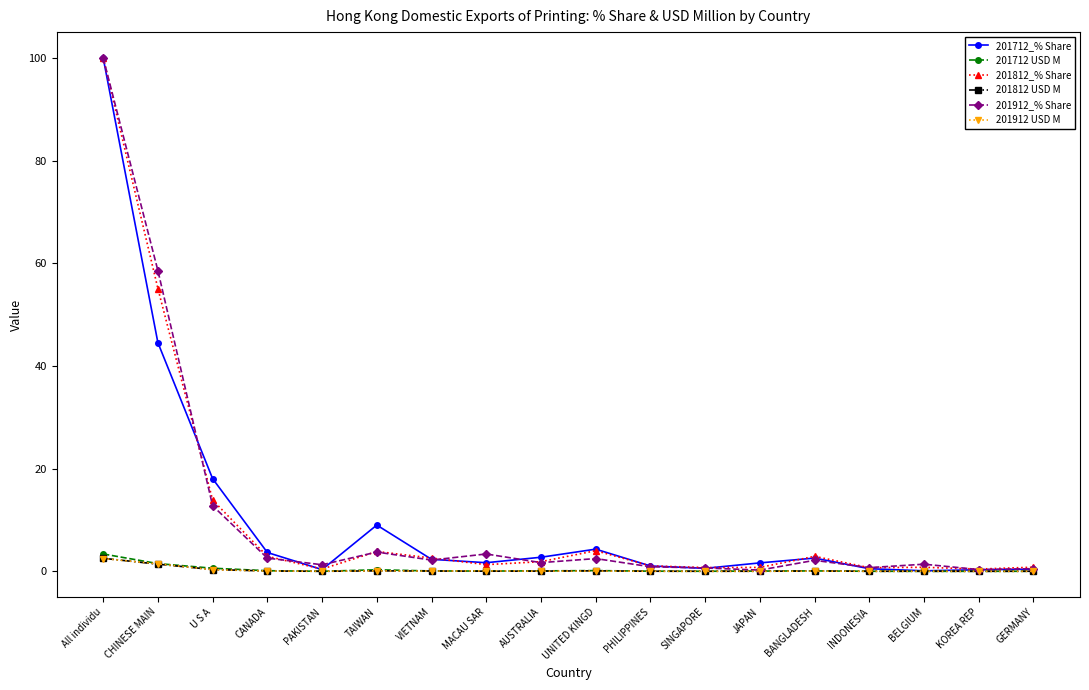

At which category is the sum across all series the highest?

All individu